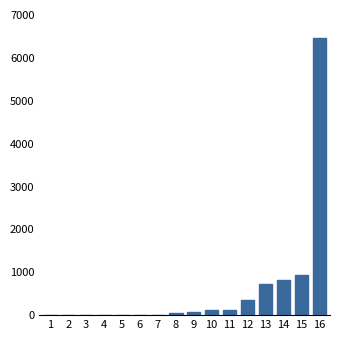

Is it true that the value at 2 is -2679?

False